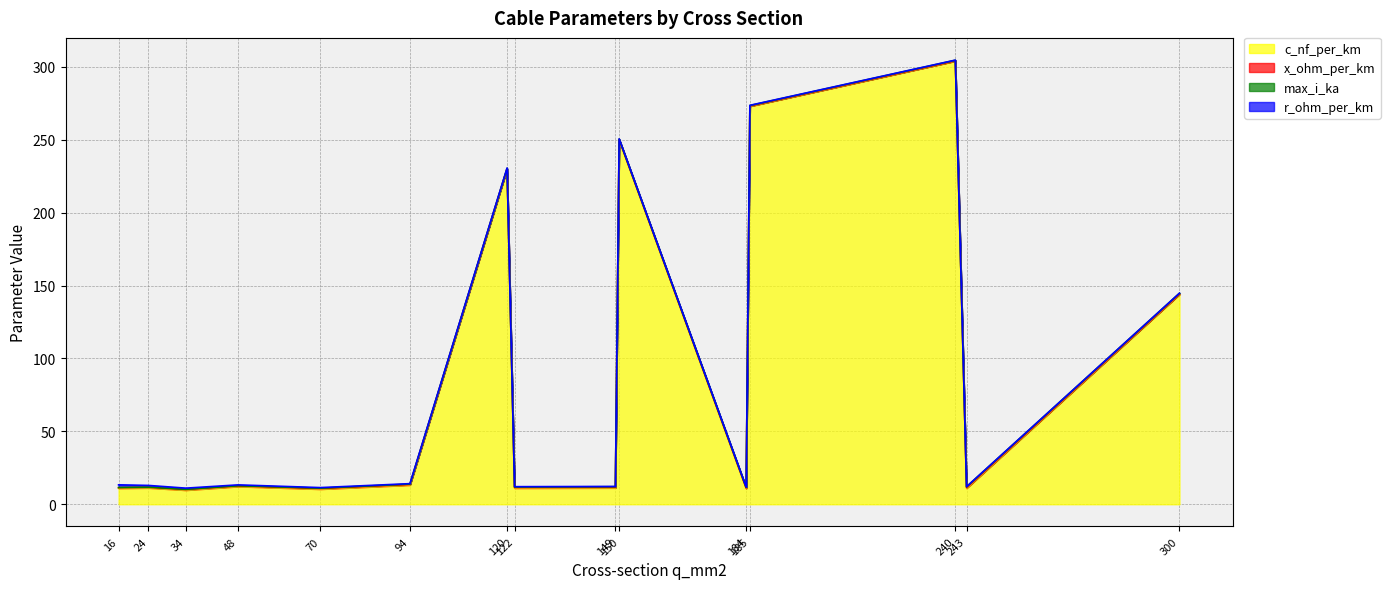

Which series has the largest range (max minus min)?

c_nf_per_km